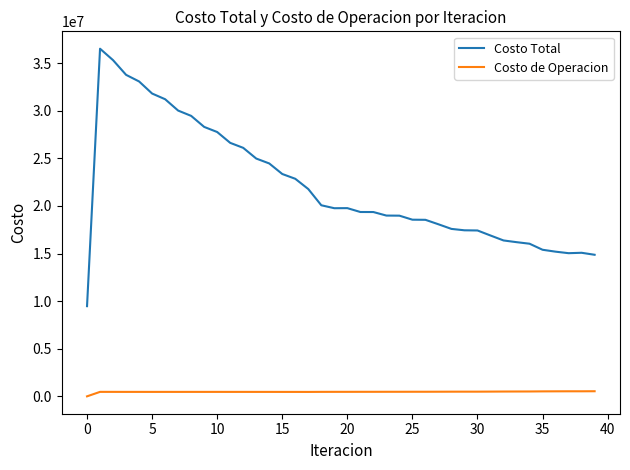

Rank the series by their average value, from lowest to highest.

Costo de Operacion, Costo Total